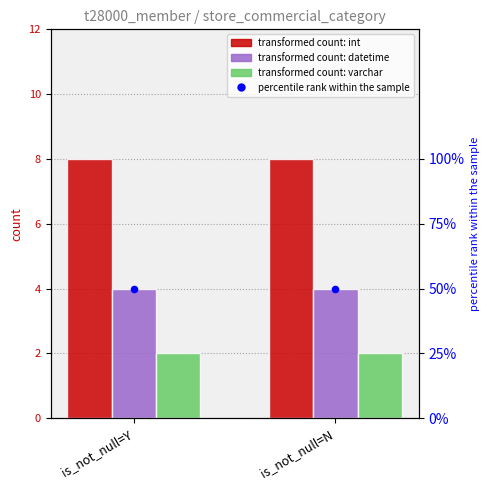

What is the total value across all series at is_not_null=Y?

14